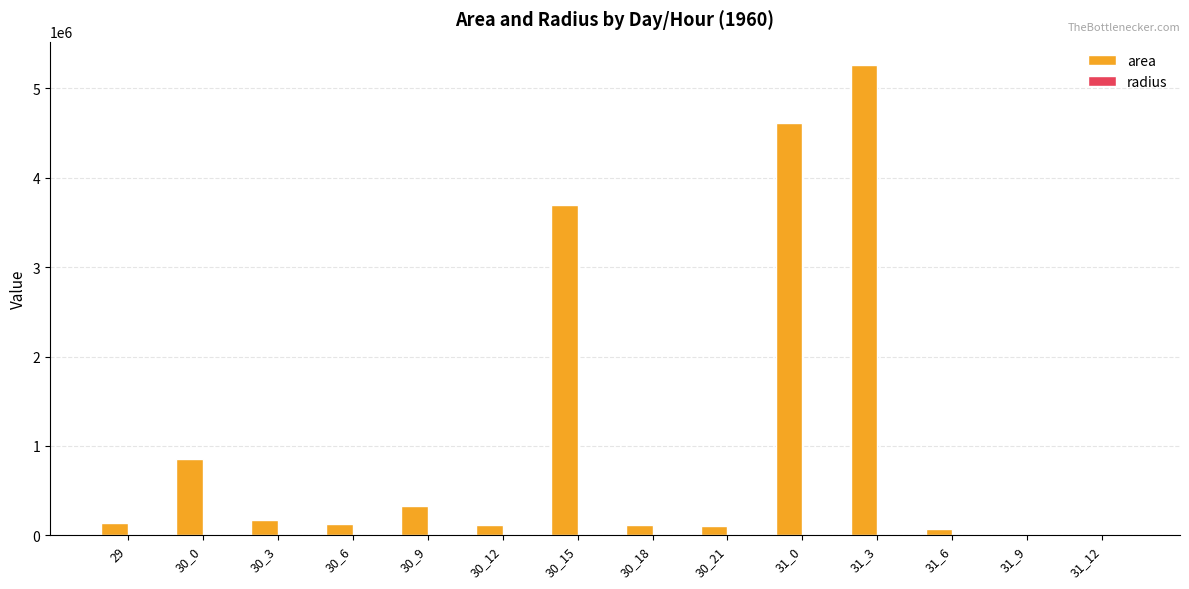

At which category is the sum across all series the highest?

31_3